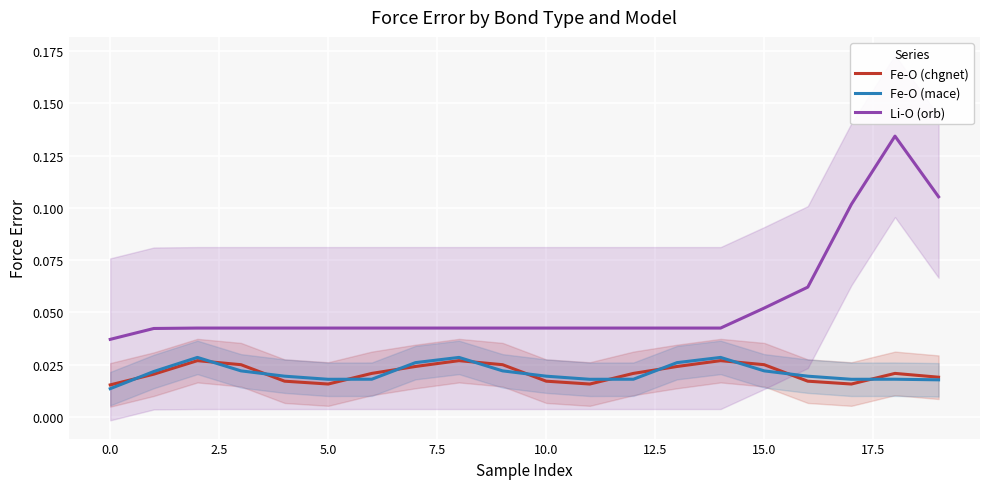

True or false: Li-O (orb) and Fe-O (mace) cross at least once.

False